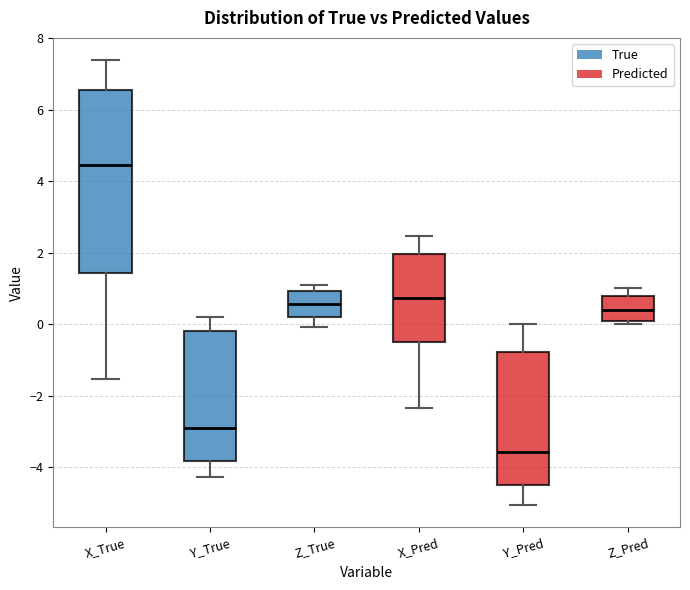

Which box's median line is the highest?

X_True